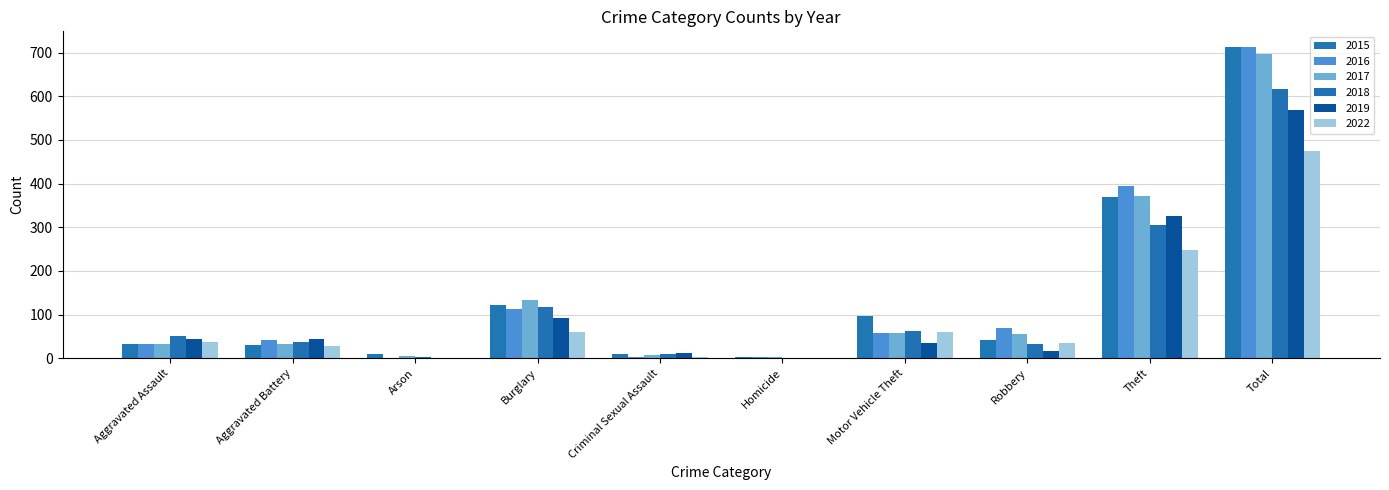

Is it true that 2015 equals 50 at Aggravated Battery?

False